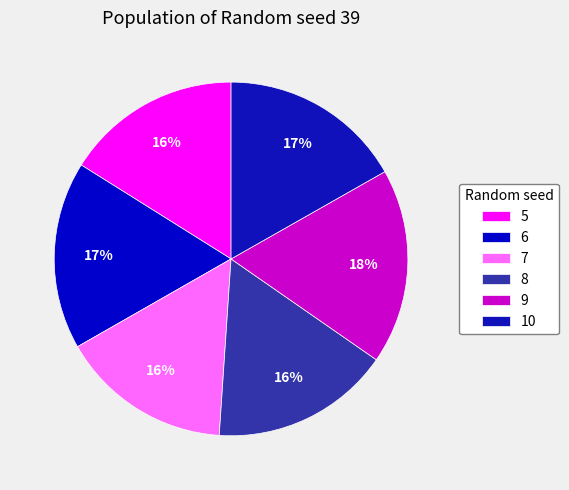

Between 6 and 5, which is larger?

6